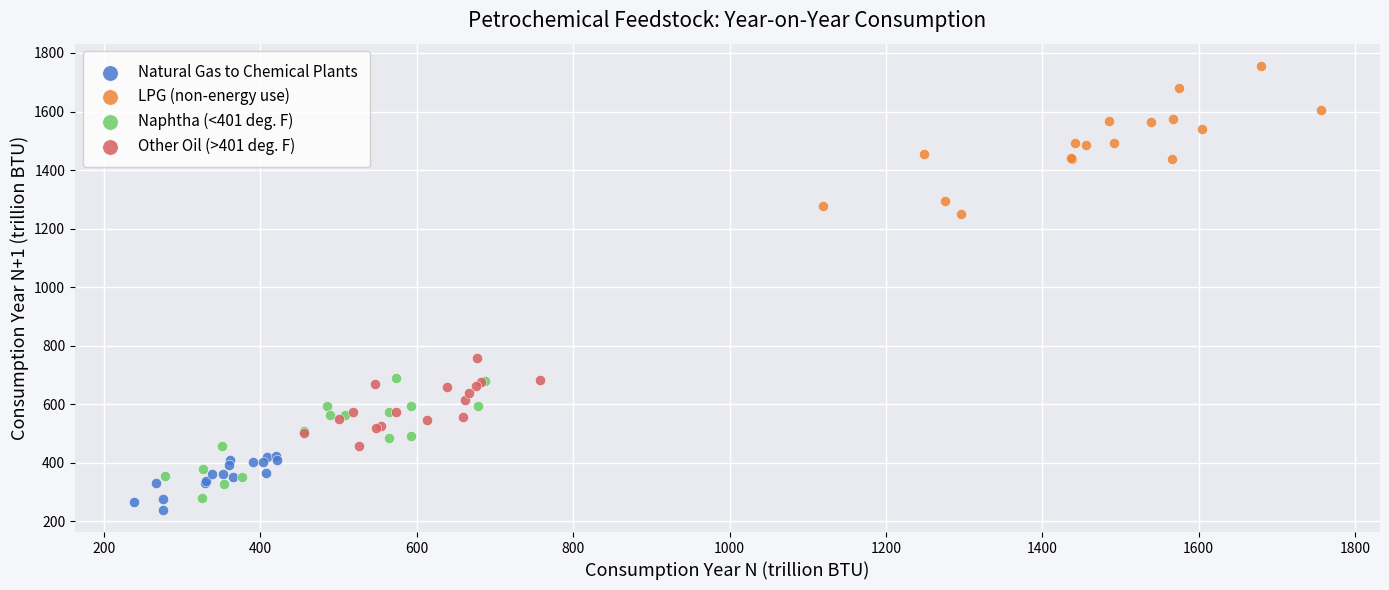

Which series reaches the minimum Y coordinate?

Natural Gas to Chemical Plants